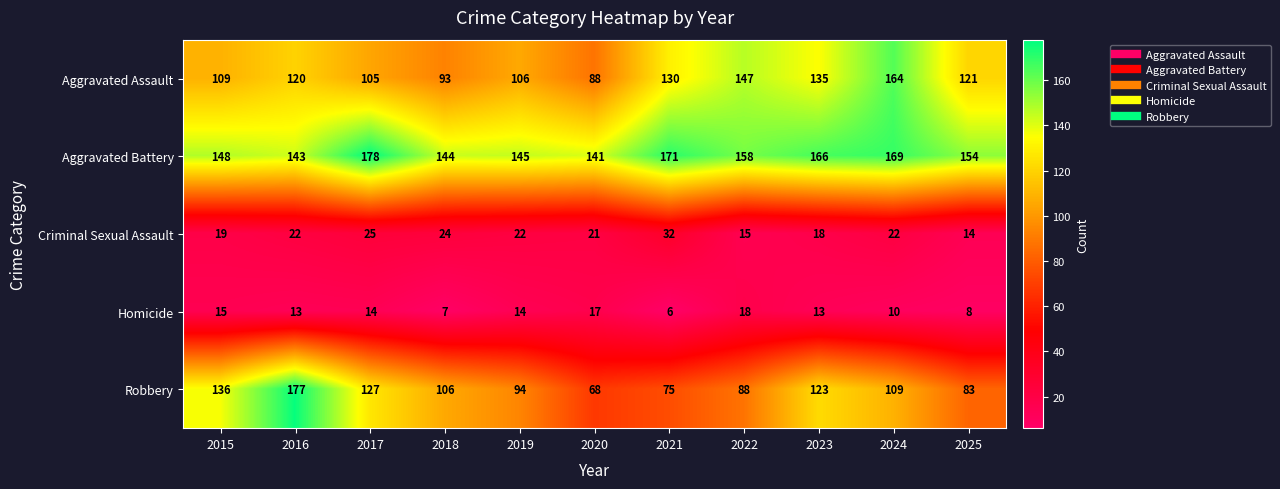

What is the greatest value displayed?

178